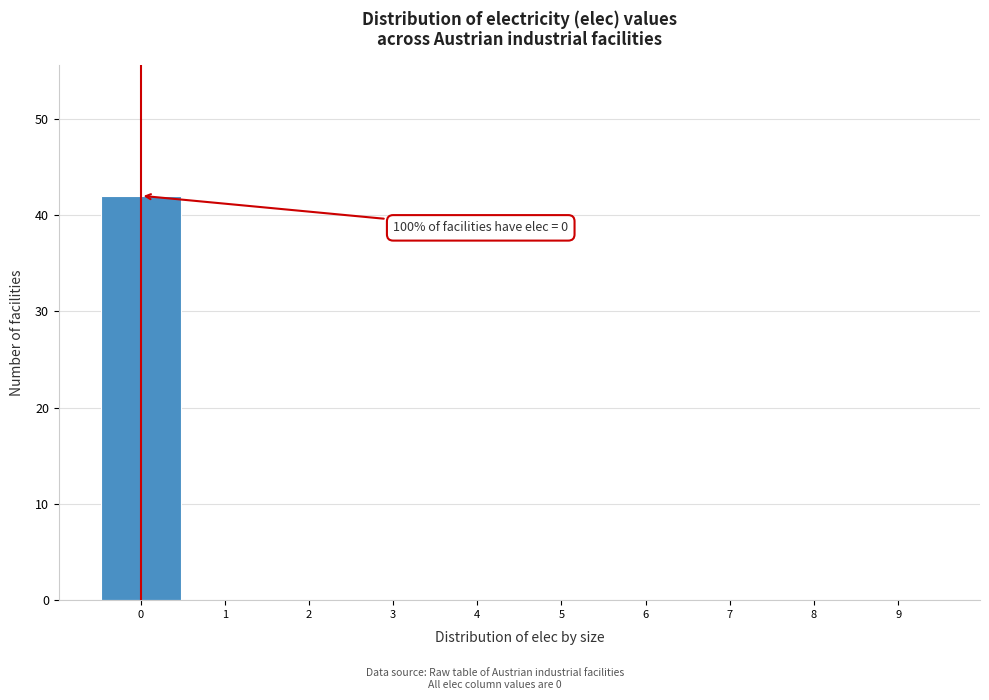

Over which range of the x-axis is the bar tallest?

-0.5 to 0.5